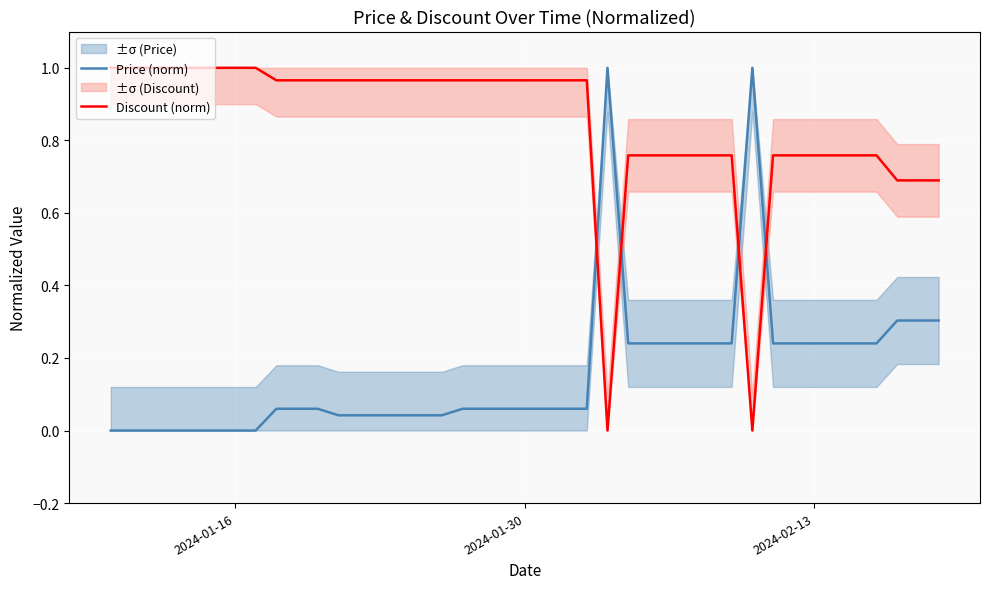

What is the greatest value displayed?

1.0